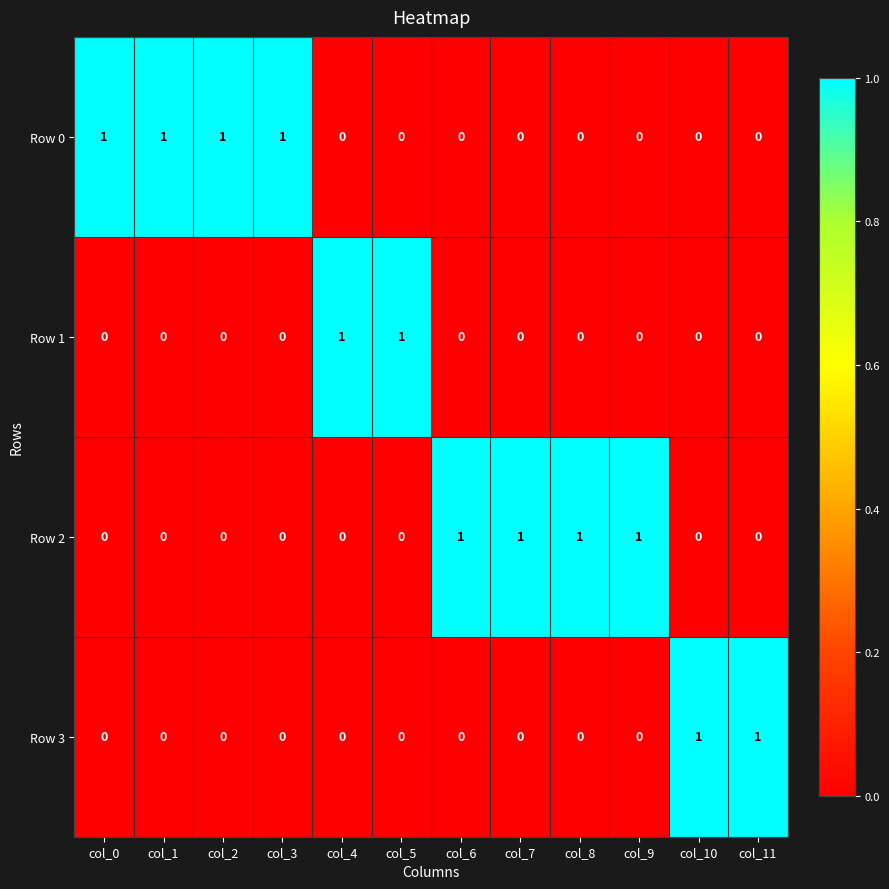

At how many categories does at least one series exceed 0?

12